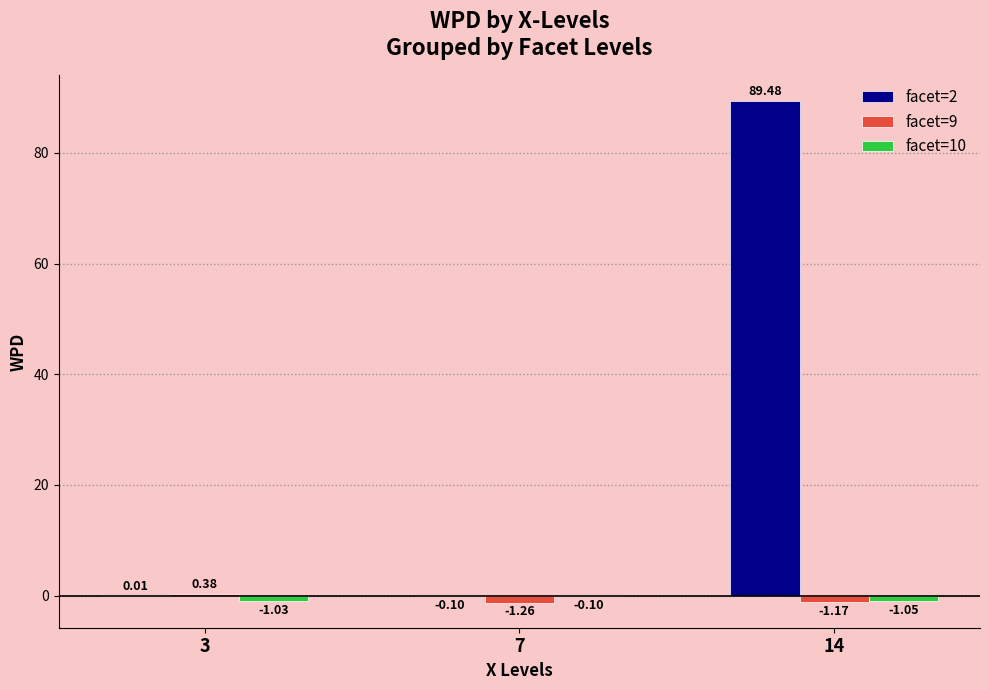

What are all the series names shown in the legend?

facet=2, facet=9, facet=10